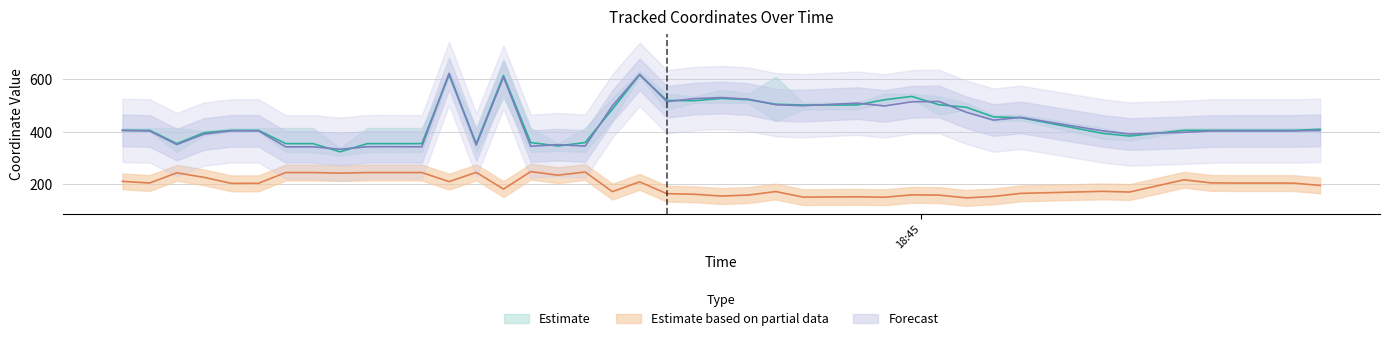

What is the sum of the x values at 2021-04-08 18:46:15 and 2021-04-08 18:44:12?

795.7